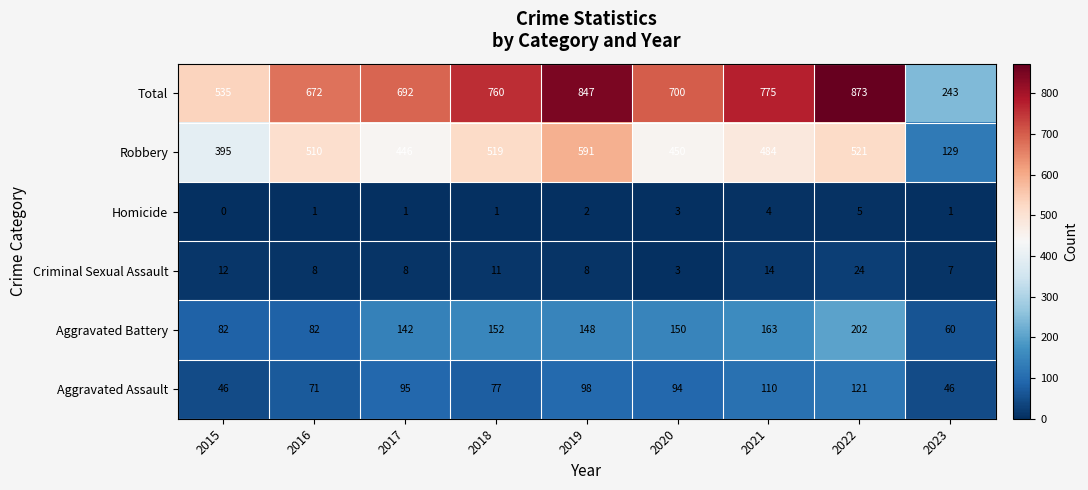

Read the Aggravated Battery value at 2022, to the nearest 50.

200